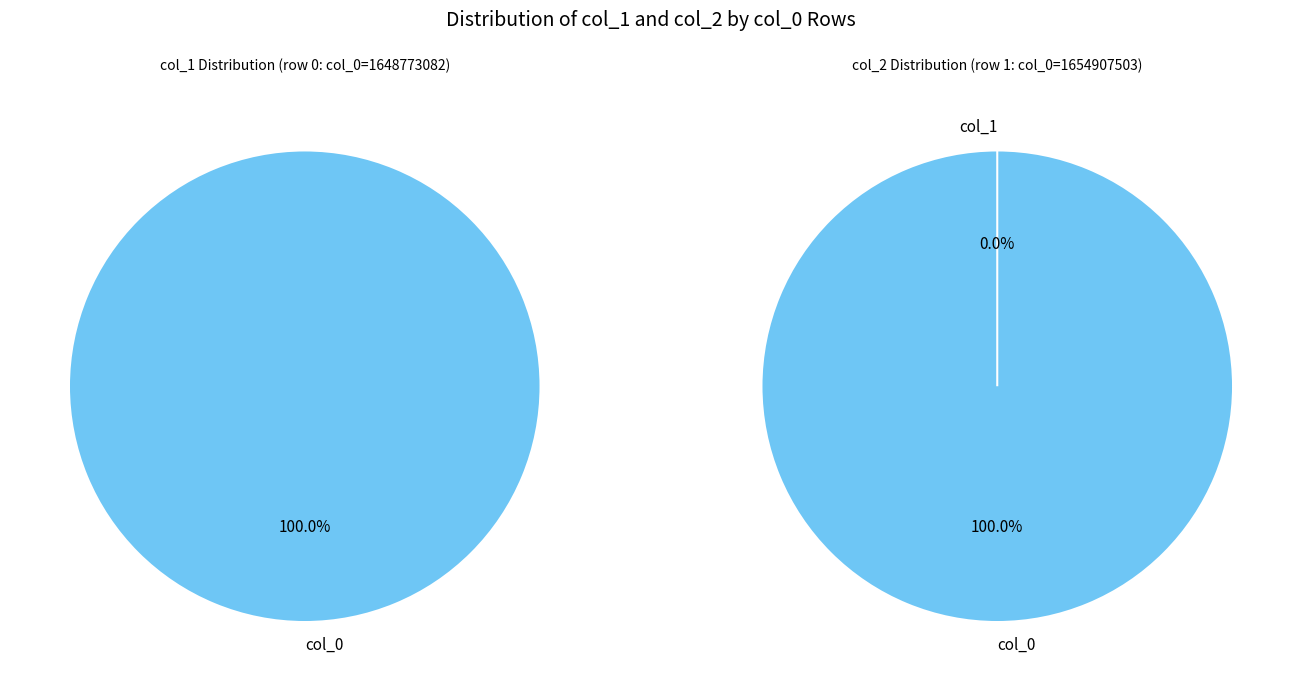

To the nearest percent, what is the average slice percentage?

50%